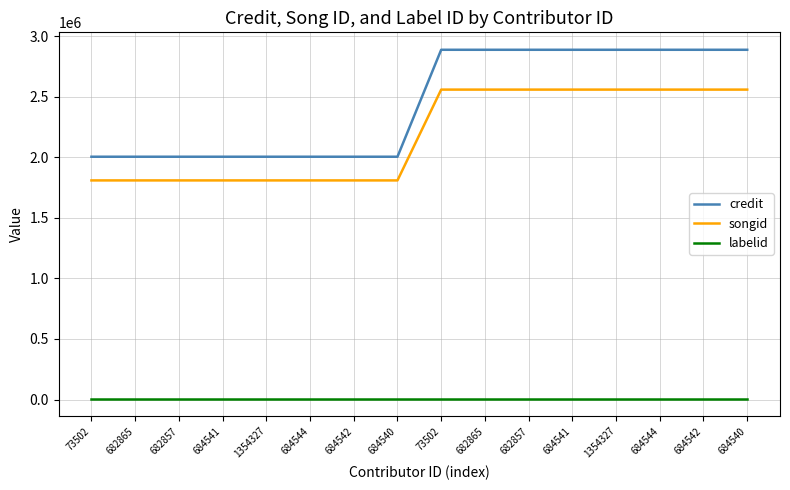

What is the difference between the maximum and second lowest values in the credit series?

882716